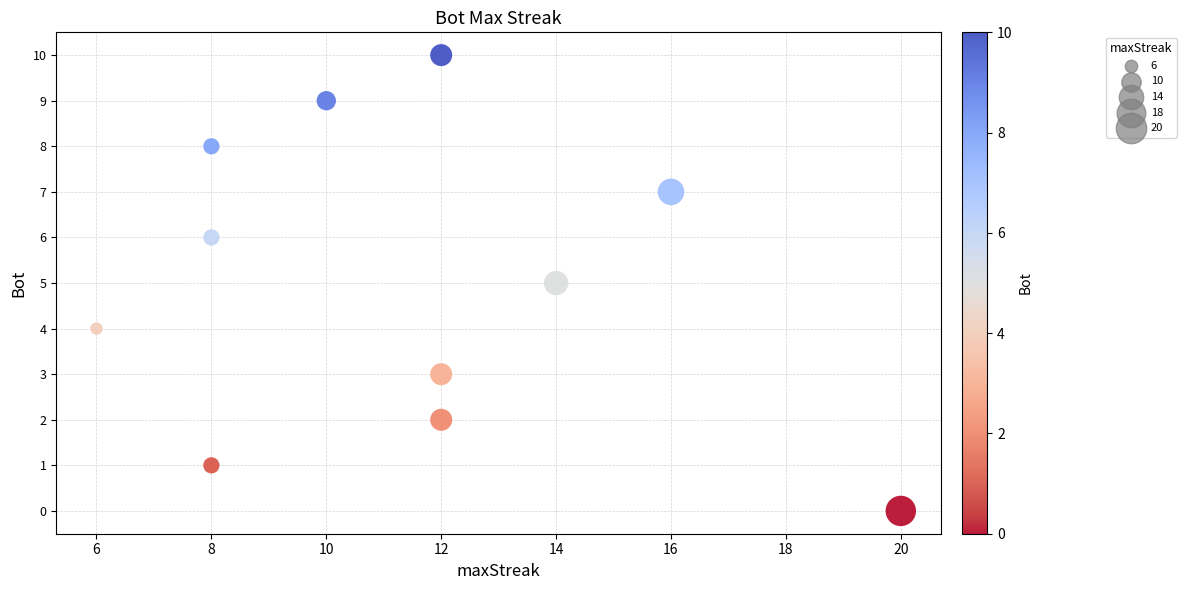

What is the range of X values (max minus min)?

14